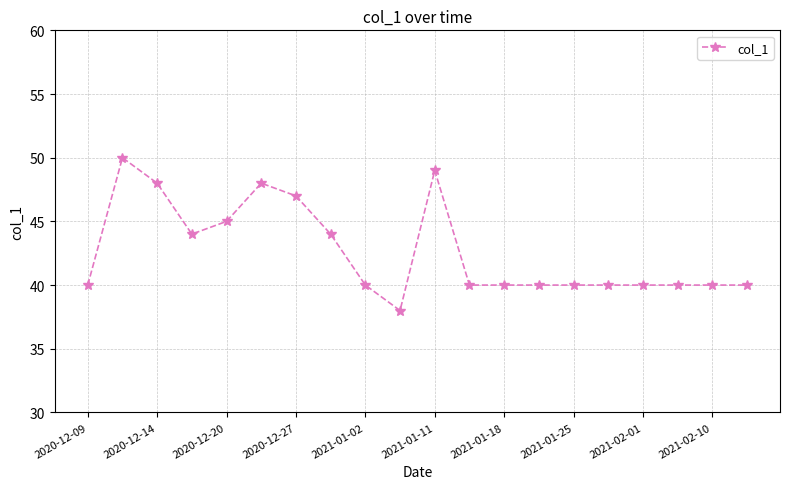

True or false: there are more than 2 points higher than both neighbors.

True